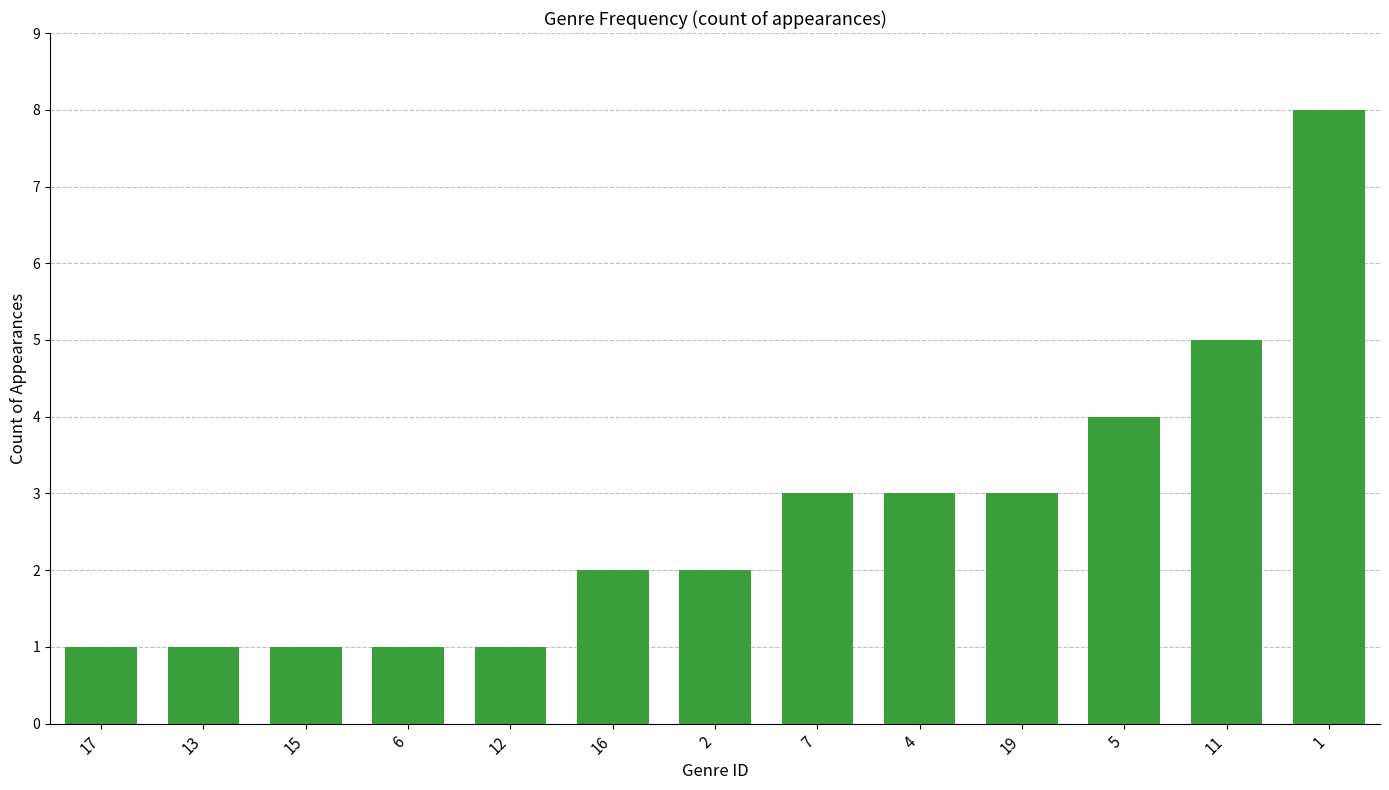

Does the chart contain stacked bars?

No